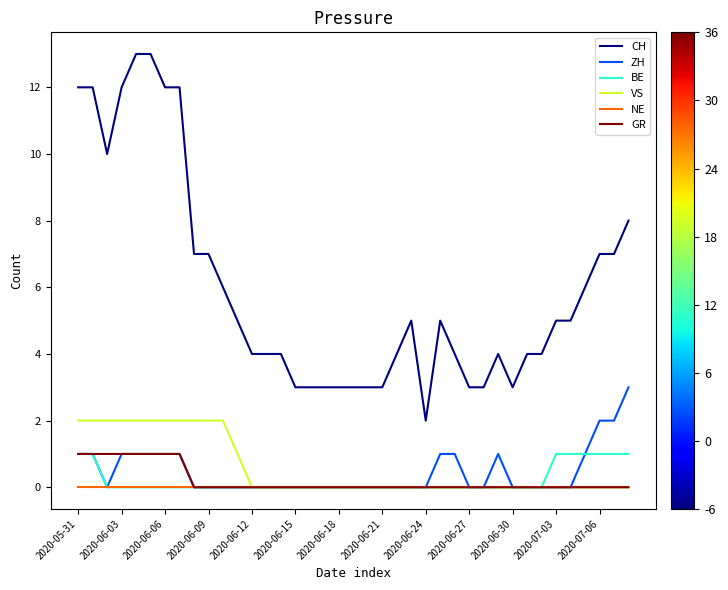

What is the greatest value displayed?

13